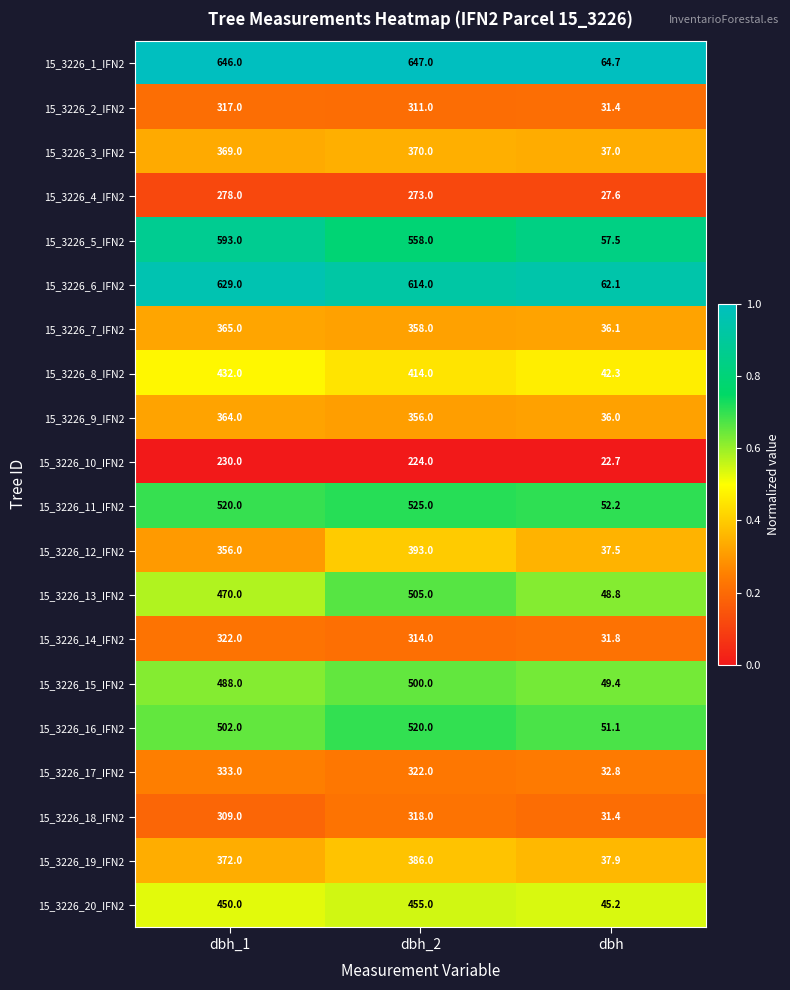

Between dbh_1 and dbh, which series saw the biggest shift?

15_3226_1_IFN2